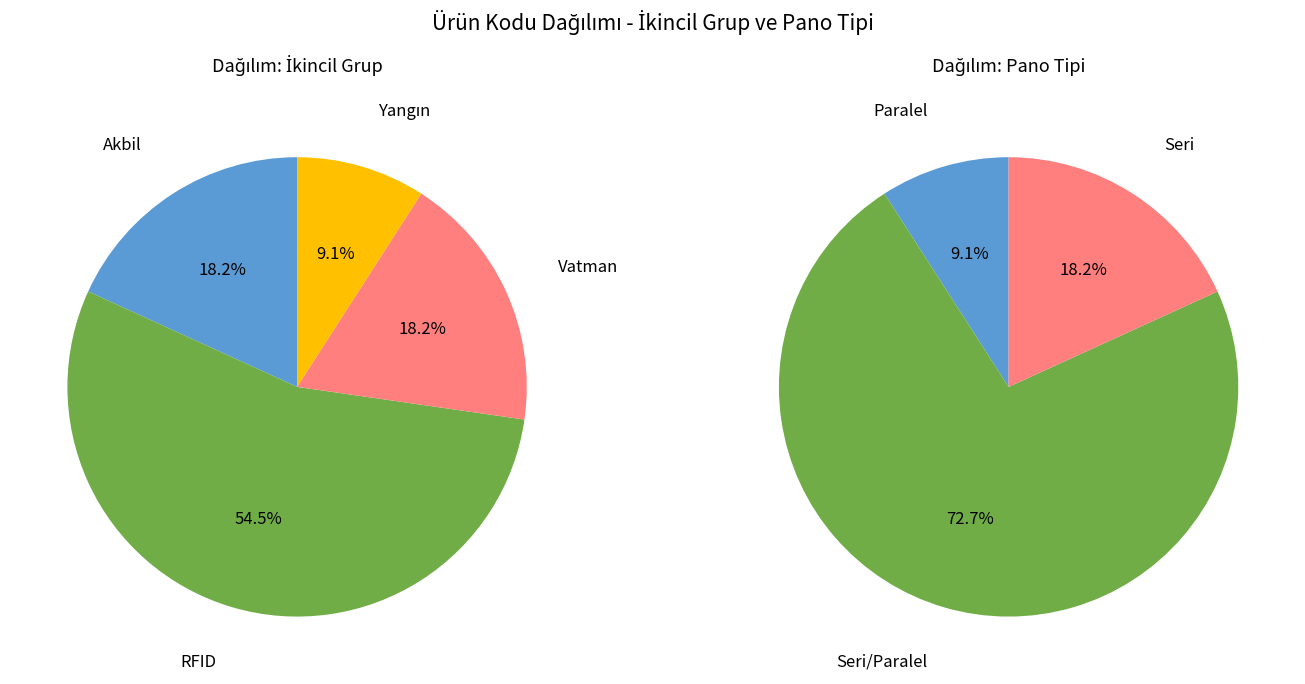

Which has a higher value, Vatman or Akbil?

Vatman